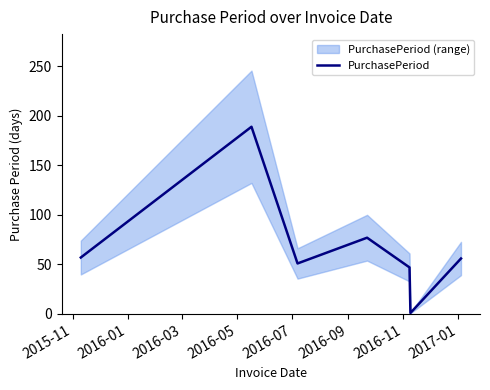

How many points are lower than both their immediate neighbors (excluding endpoints)?

2